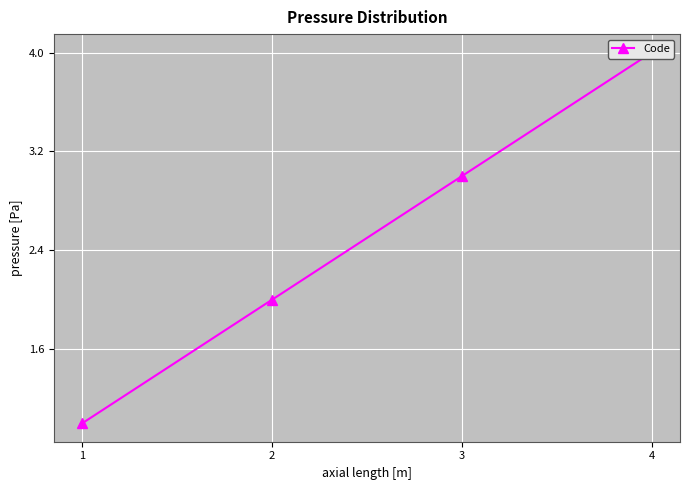

Reading left to right, transcribe all the data shown in this chart.

1=1	2=2	3=3	4=4